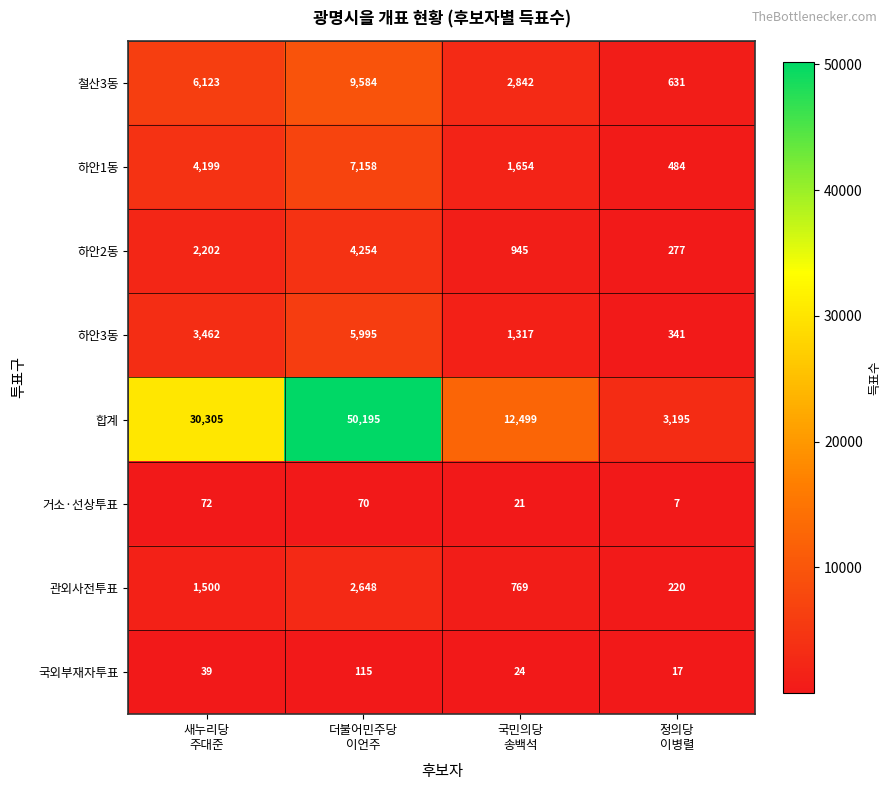

Rank the series by their maximum value, from lowest to highest.

거소·선상투표, 국외부재자투표, 관외사전투표, 하안2동, 하안3동, 하안1동, 철산3동, 합계